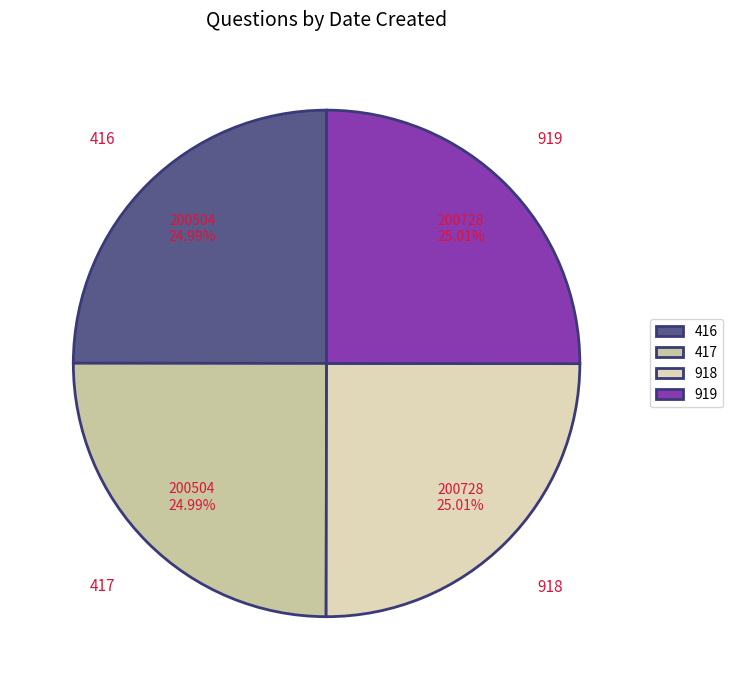

Is it true that 416 is 36% of the pie?

False